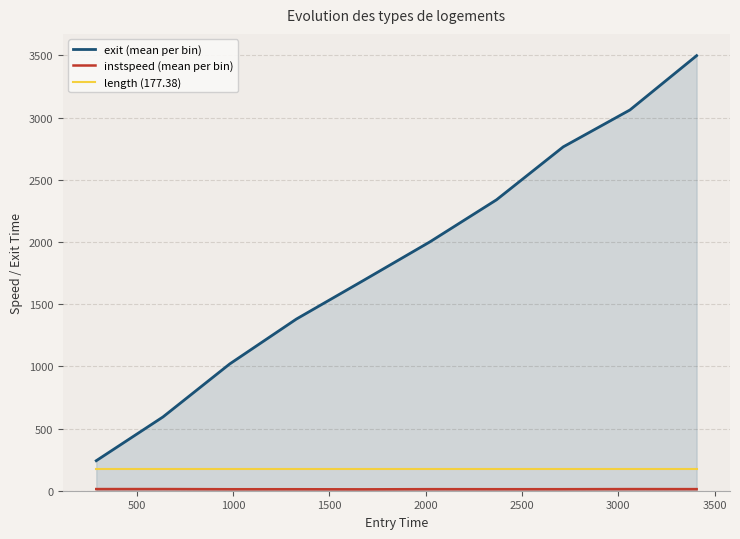

Which series has the largest total across all categories?

exit (mean per bin)